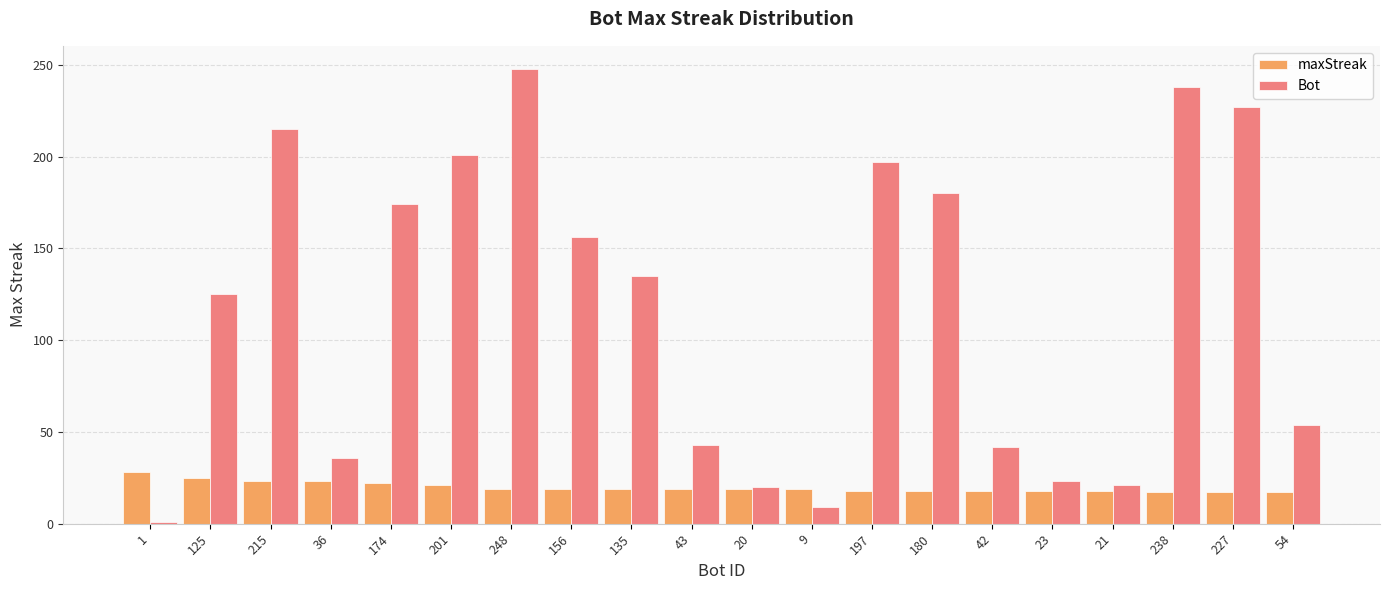

The value of Bot at 156 is 156. True or false?

True